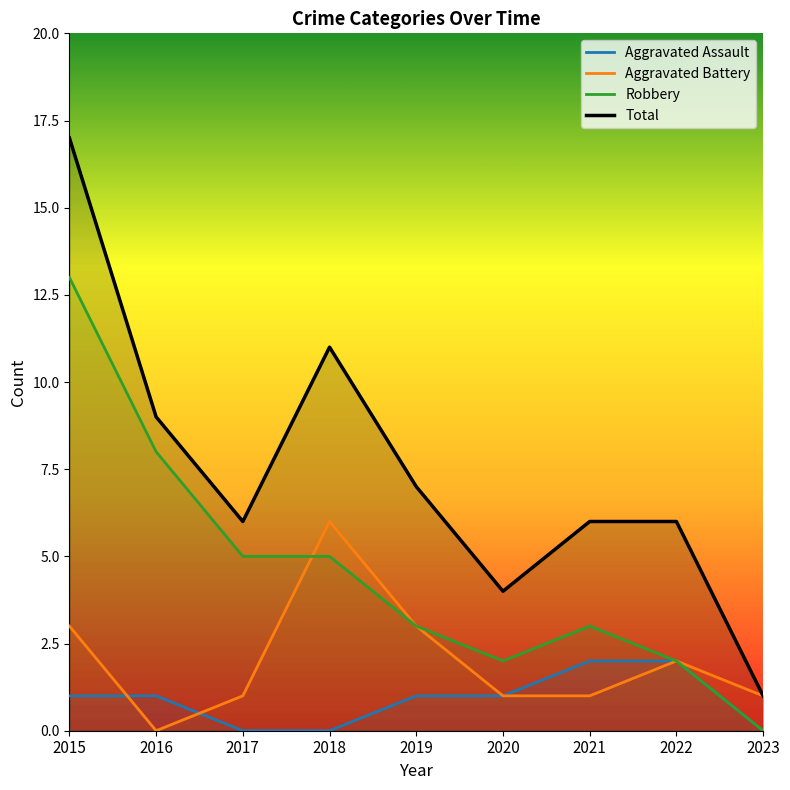

What is the value of the Total point at the 5th from the left?

7